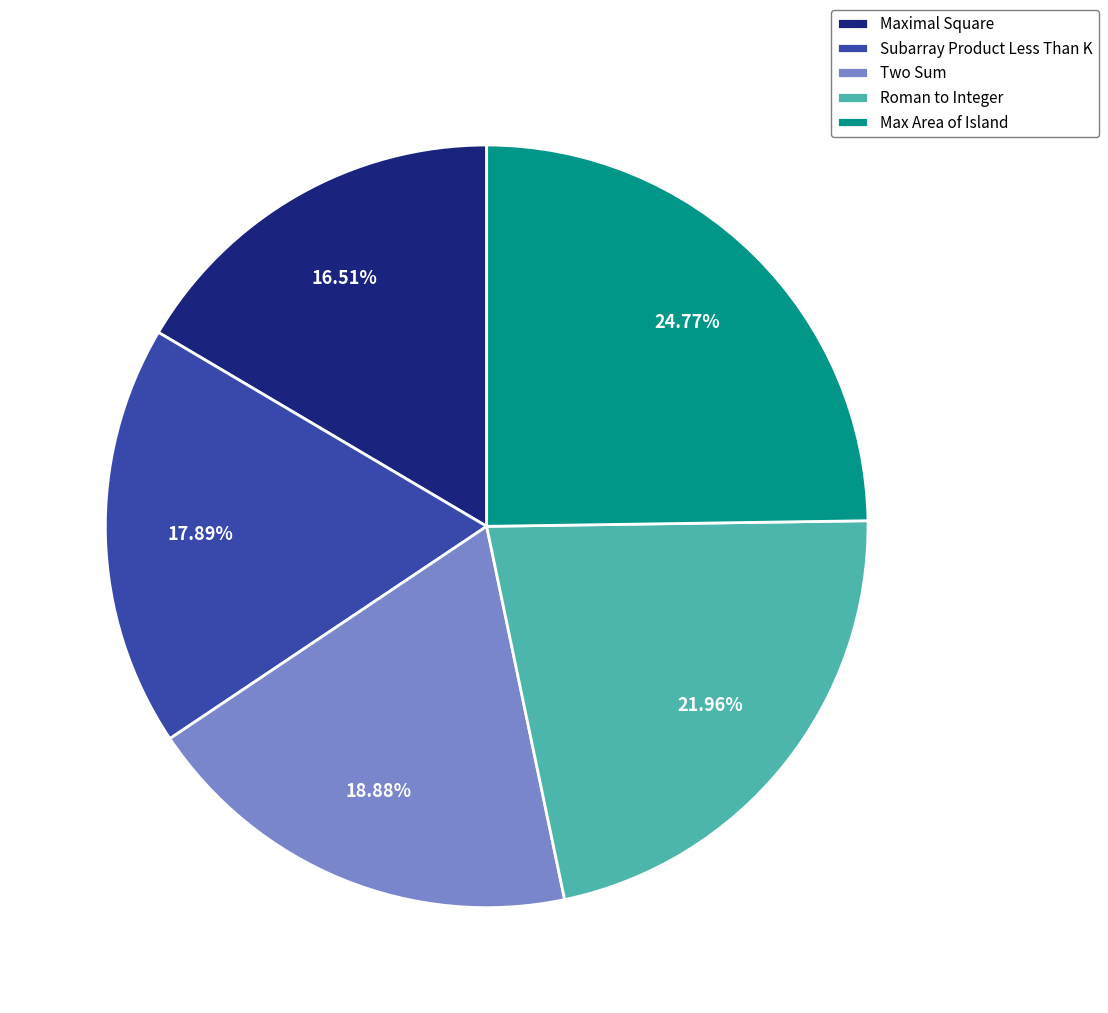

Which slice is the smallest?

Maximal Square